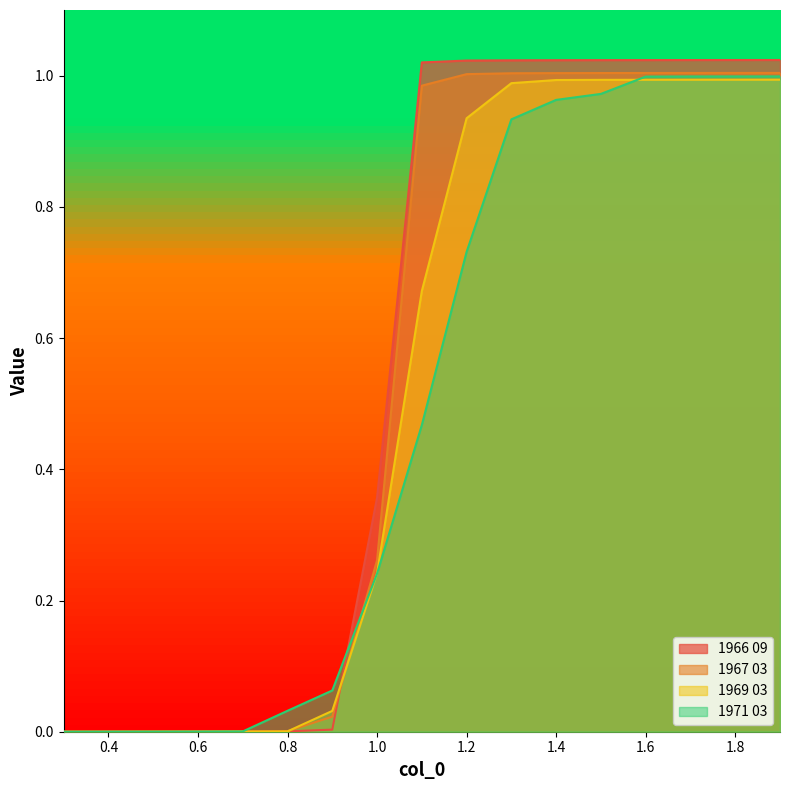

How many values in the 1966 09 series are below 1?

8